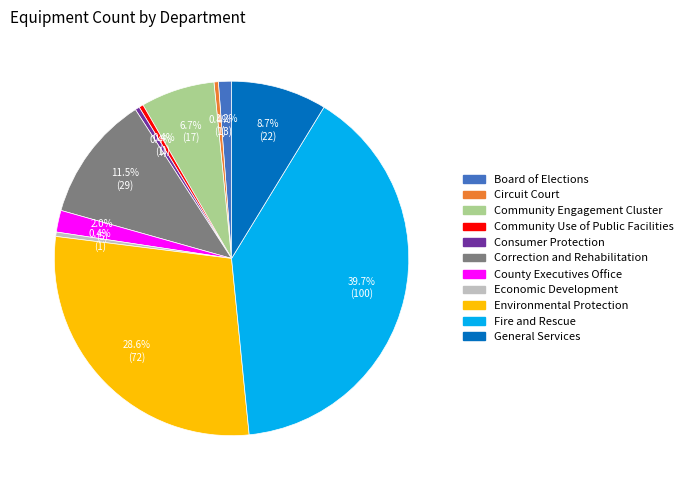

Which slice is the largest?

Fire and Rescue